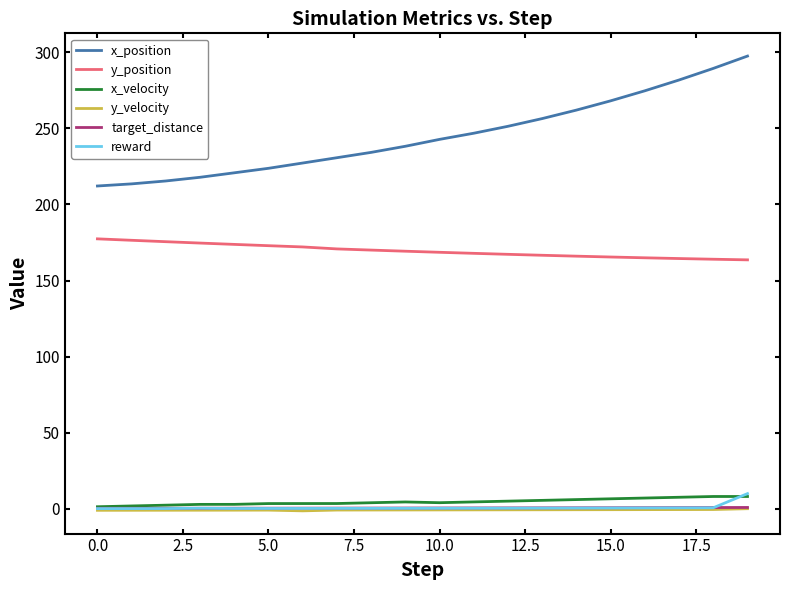

Which series has the largest total across all categories?

x_position